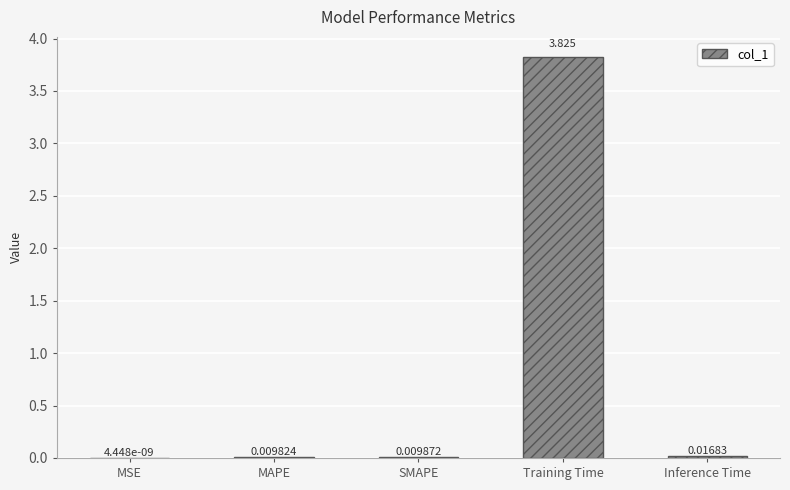

Which has a higher value, Inference Time or MAPE?

Inference Time